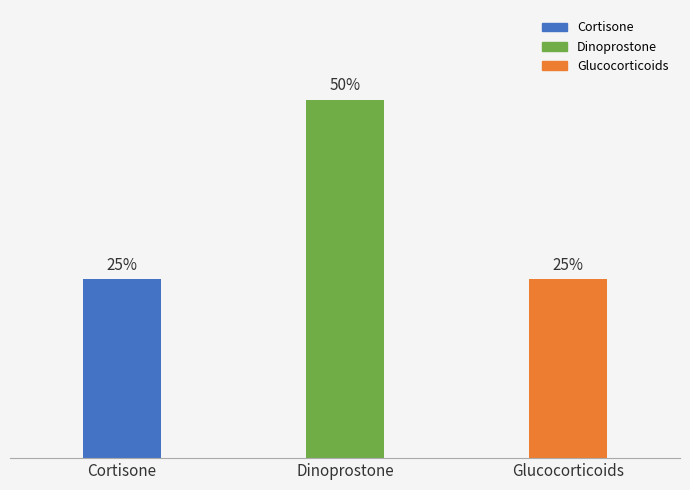

What is the label of the 1st bar from the right?

Glucocorticoids